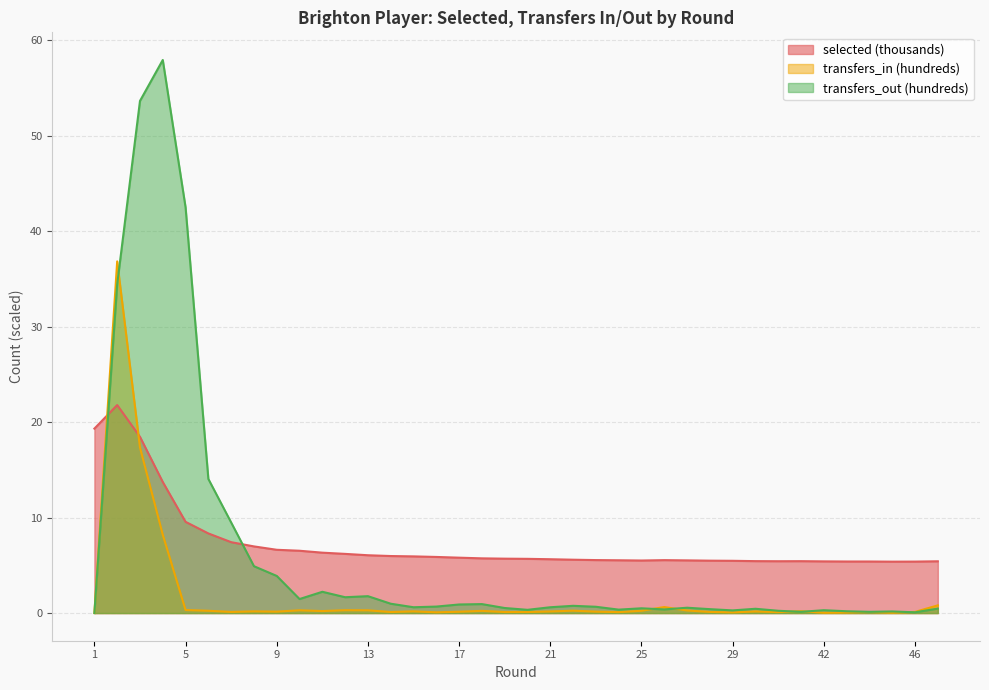

Reading left to right, extract all data points from this chart.

selected: 1=19.3	2=21.8	3=18.5	4=13.7	5=9.6	6=8.3	7=7.4	8=7.0	9=6.6	10=6.5	11=6.3	12=6.2	13=6.1	14=6.0	15=5.9	16=5.9	17=5.8	18=5.7	19=5.7	20=5.7	21=5.6	22=5.6	23=5.6	24=5.5	25=5.5	26=5.5	27=5.5	28=5.5	29=5.5	39=5.4	40=5.4	41=5.4	42=5.4	43=5.4	44=5.4	45=5.4	46=5.4	47=5.4
transfers_in: 1=0.0	2=36.9	3=17.4	4=8.2	5=0.3	6=0.2	7=0.1	8=0.2	9=0.1	10=0.3	11=0.2	12=0.3	13=0.3	14=0.1	15=0.2	16=0.1	17=0.1	18=0.2	19=0.1	20=0.1	21=0.2	22=0.2	23=0.1	24=0.1	25=0.2	26=0.6	27=0.3	28=0.1	29=0.1	39=0.2	40=0.1	41=0.2	42=0.0	43=0.1	44=0.1	45=0.0	46=0.1	47=0.8
transfers_out: 1=0.0	2=34.5	3=53.7	4=58.0	5=42.5	6=14.1	7=9.5	8=4.9	9=3.9	10=1.5	11=2.2	12=1.7	13=1.8	14=1.0	15=0.6	16=0.7	17=0.9	18=0.9	19=0.5	20=0.3	21=0.6	22=0.8	23=0.7	24=0.4	25=0.5	26=0.4	27=0.6	28=0.4	29=0.3	39=0.5	40=0.2	41=0.1	42=0.3	43=0.2	44=0.1	45=0.2	46=0.1	47=0.5